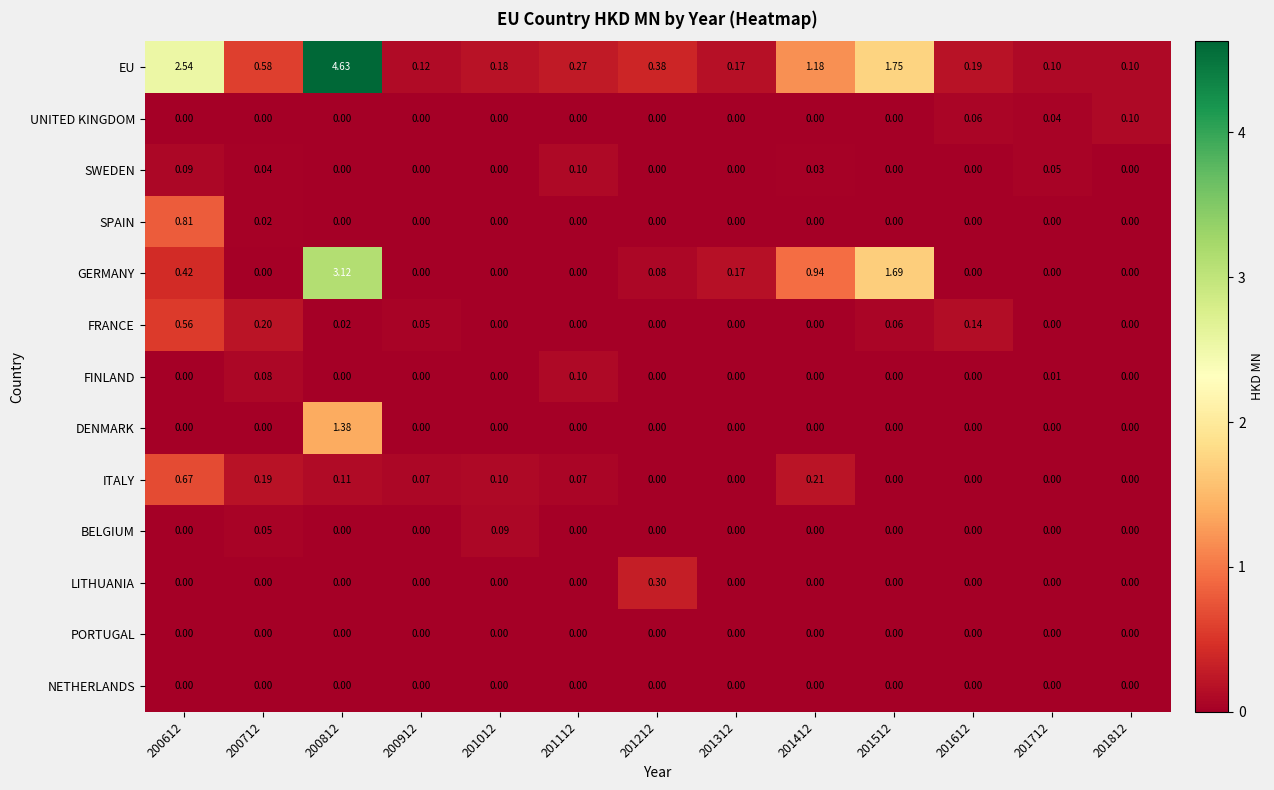

Which series has the largest total across all categories?

EU